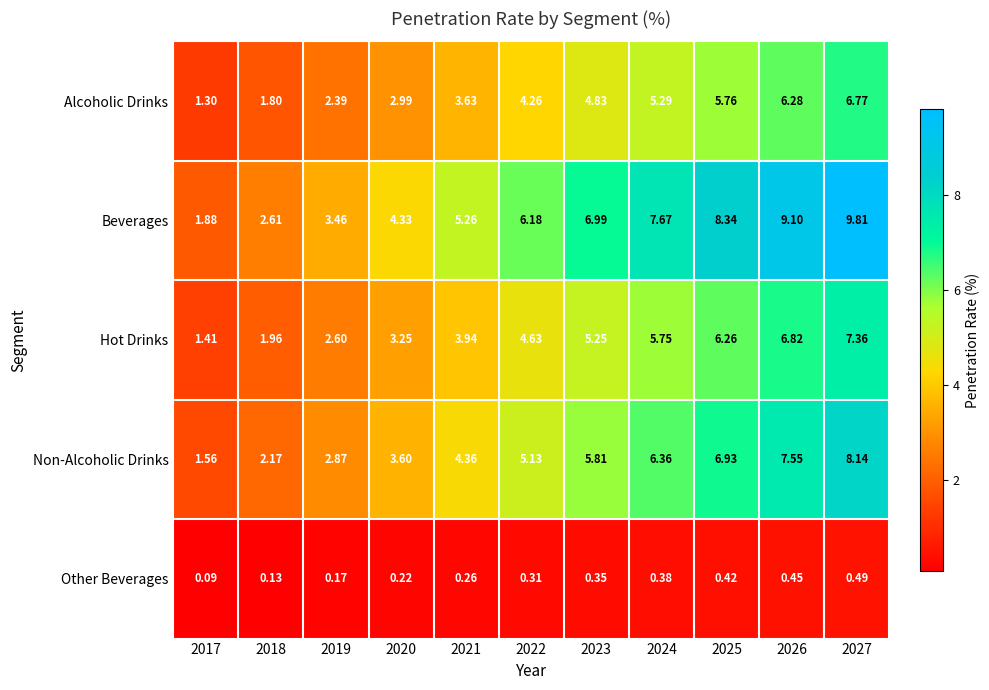

What is the difference between the highest and lowest values at 2020?

4.1